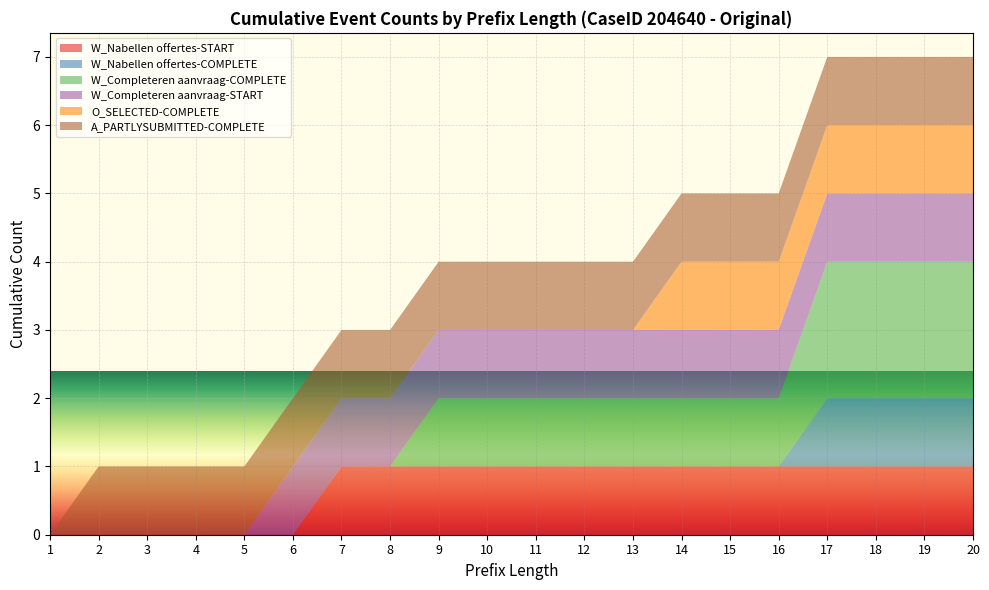

Reading left to right, transcribe all the data shown in this chart.

W_Nabellen offertes-START: 1=0	2=0	3=0	4=0	5=0	6=0	7=1	8=1	9=1	10=1	11=1	12=1	13=1	14=1	15=1	16=1	17=1	18=1	19=1	20=1
W_Nabellen offertes-COMPLETE: 1=0	2=0	3=0	4=0	5=0	6=0	7=0	8=0	9=0	10=0	11=0	12=0	13=0	14=0	15=0	16=0	17=1	18=1	19=1	20=1
W_Completeren aanvraag-COMPLETE: 1=0	2=0	3=0	4=0	5=0	6=0	7=0	8=0	9=1	10=1	11=1	12=1	13=1	14=1	15=1	16=1	17=2	18=2	19=2	20=2
W_Completeren aanvraag-START: 1=0	2=0	3=0	4=0	5=0	6=1	7=1	8=1	9=1	10=1	11=1	12=1	13=1	14=1	15=1	16=1	17=1	18=1	19=1	20=1
O_SELECTED-COMPLETE: 1=0	2=0	3=0	4=0	5=0	6=0	7=0	8=0	9=0	10=0	11=0	12=0	13=0	14=1	15=1	16=1	17=1	18=1	19=1	20=1
A_PARTLYSUBMITTED-COMPLETE: 1=0	2=1	3=1	4=1	5=1	6=1	7=1	8=1	9=1	10=1	11=1	12=1	13=1	14=1	15=1	16=1	17=1	18=1	19=1	20=1